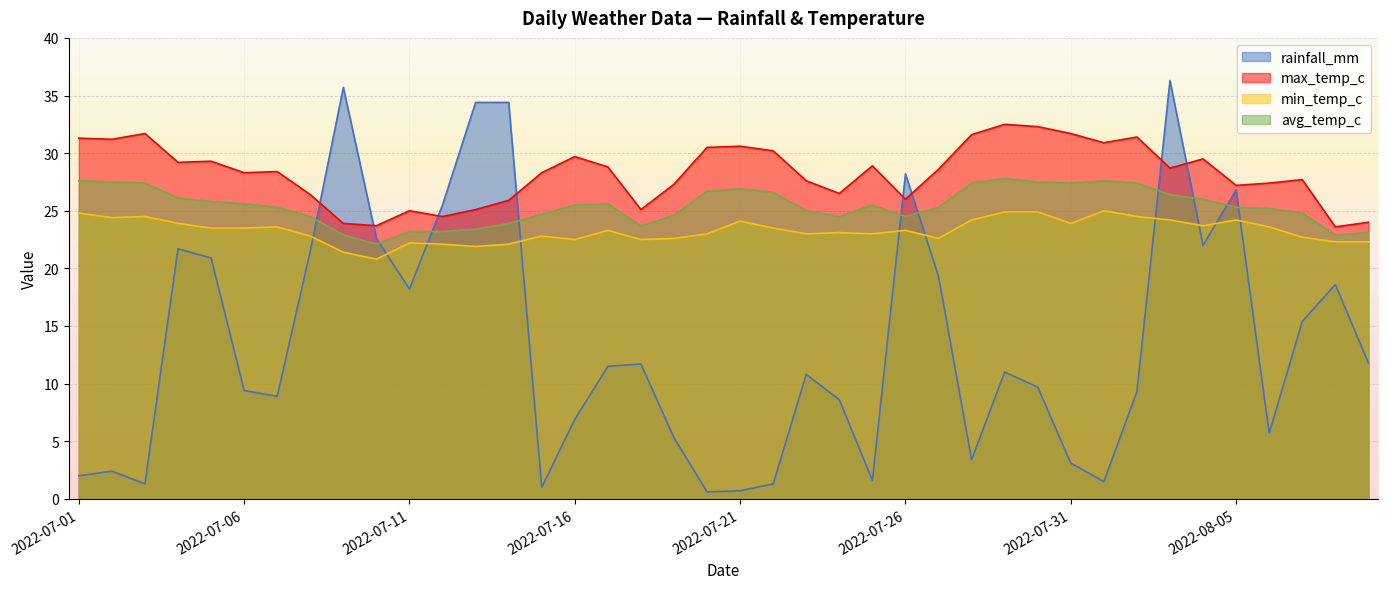

What is the value of the avg_temp_c point at the 30th from the left?

27.5